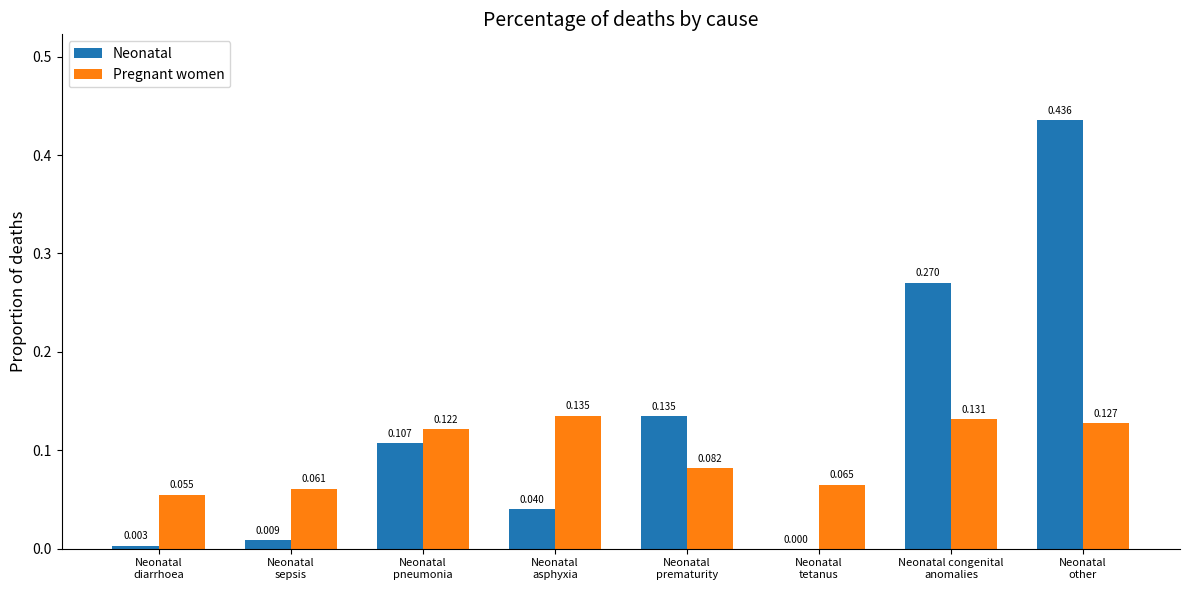

Which series has the largest total across all categories?

Neonatal